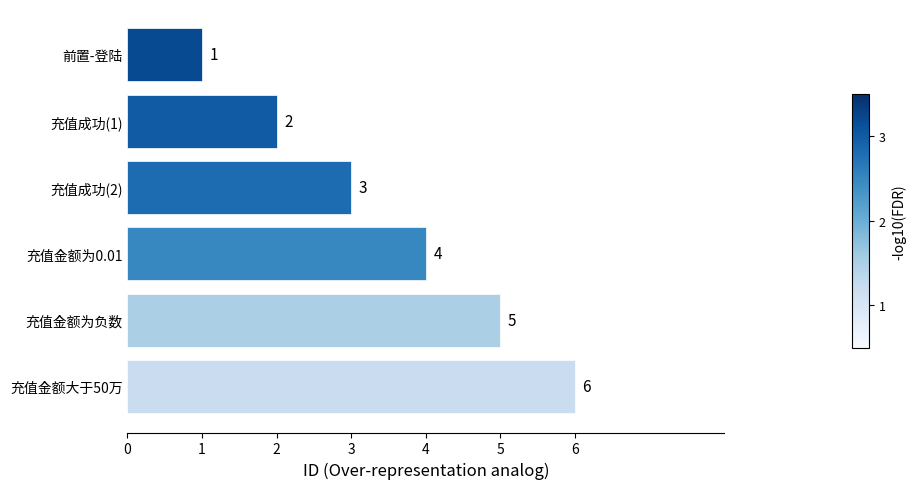

What is the smallest value displayed?

1